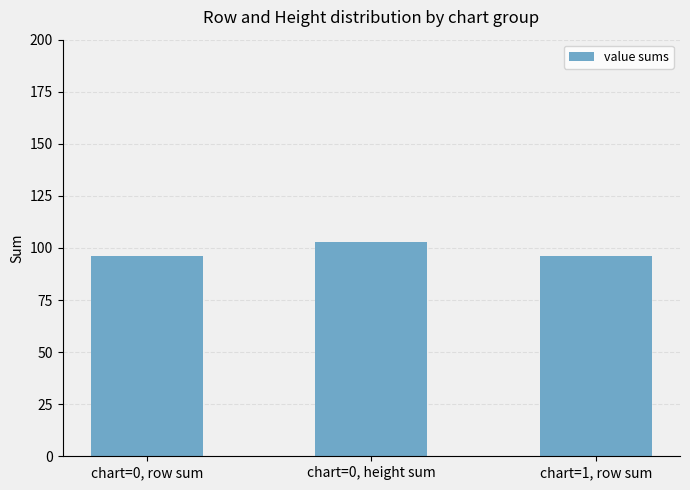

True or false: the data shows 96 at chart=1, row sum.

True